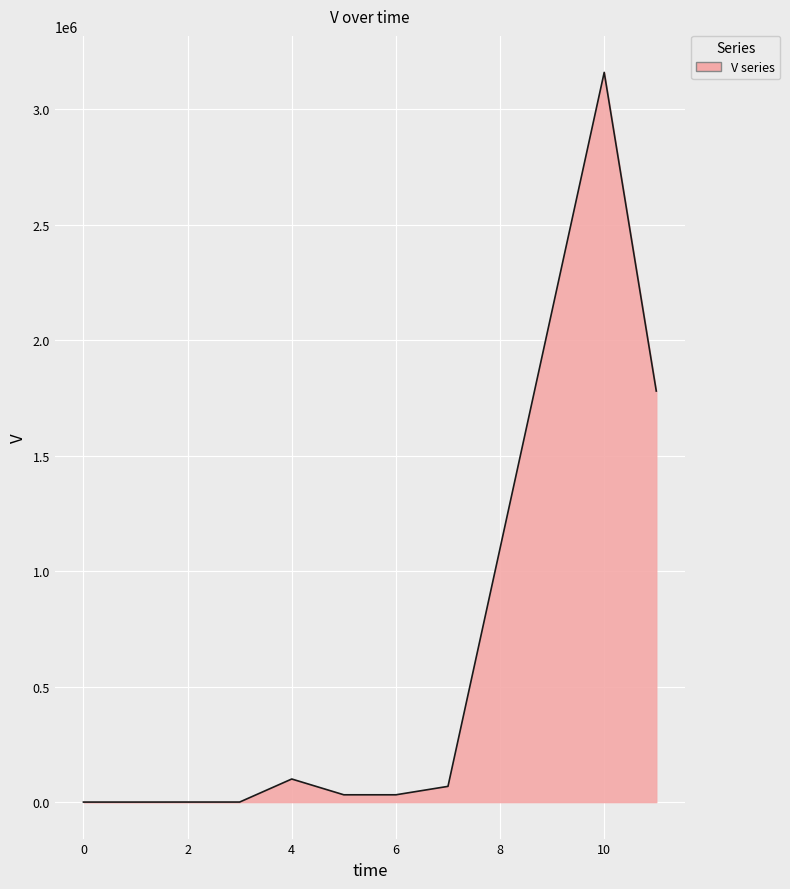

What is the greatest value displayed?

3160000.0